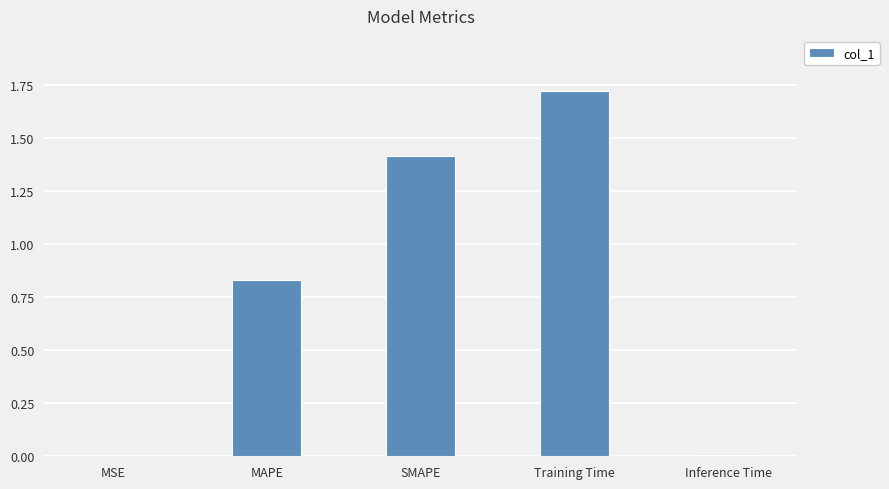

What is the change in value from SMAPE to Training Time?

+0.3